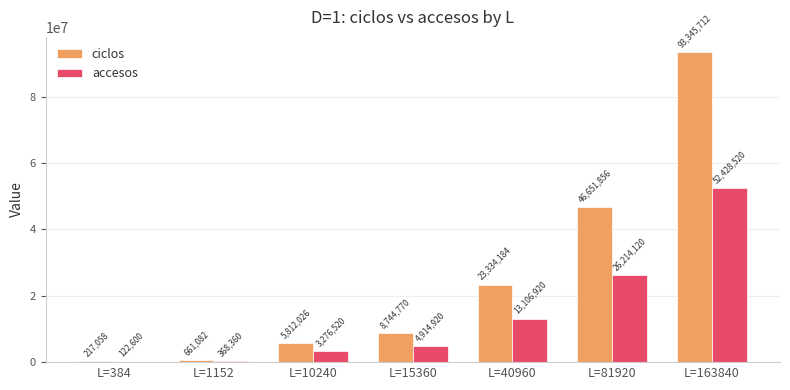

Which category has the highest value in the accesos series?

L=163840